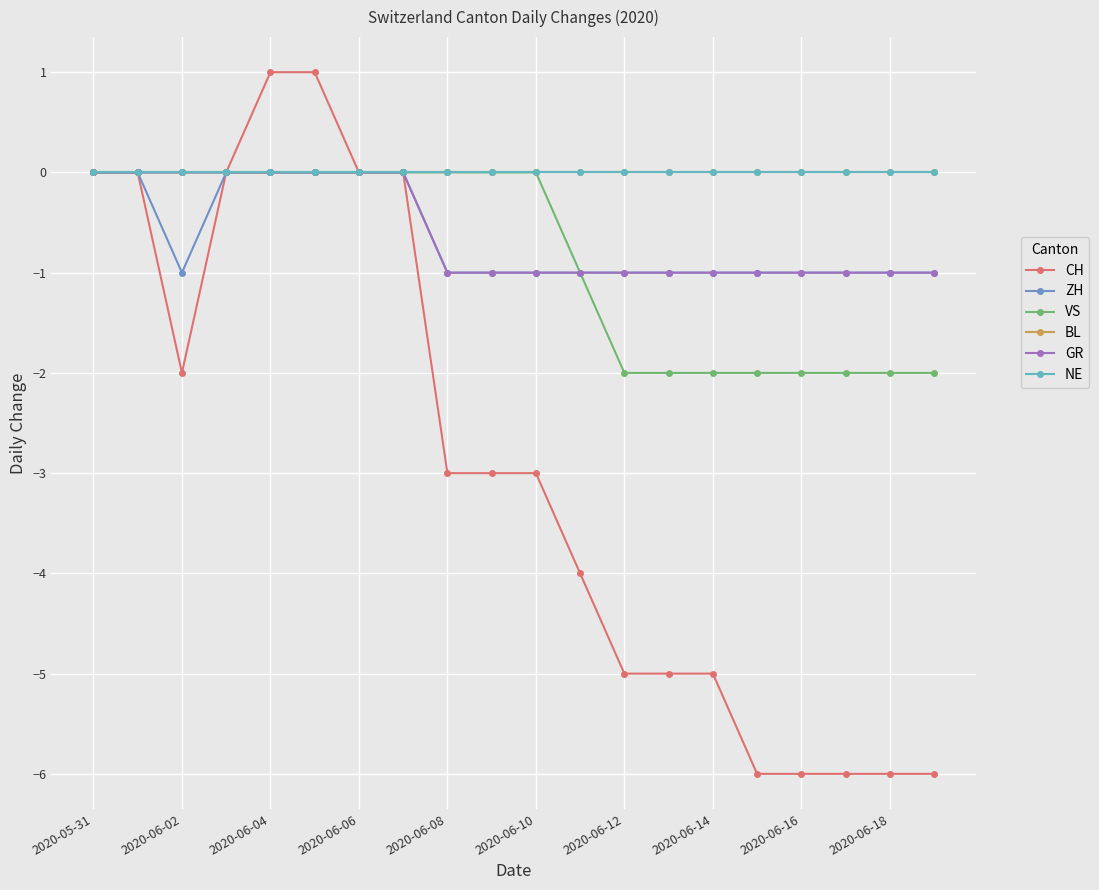

Is this an area chart (filled region under the line)?

No